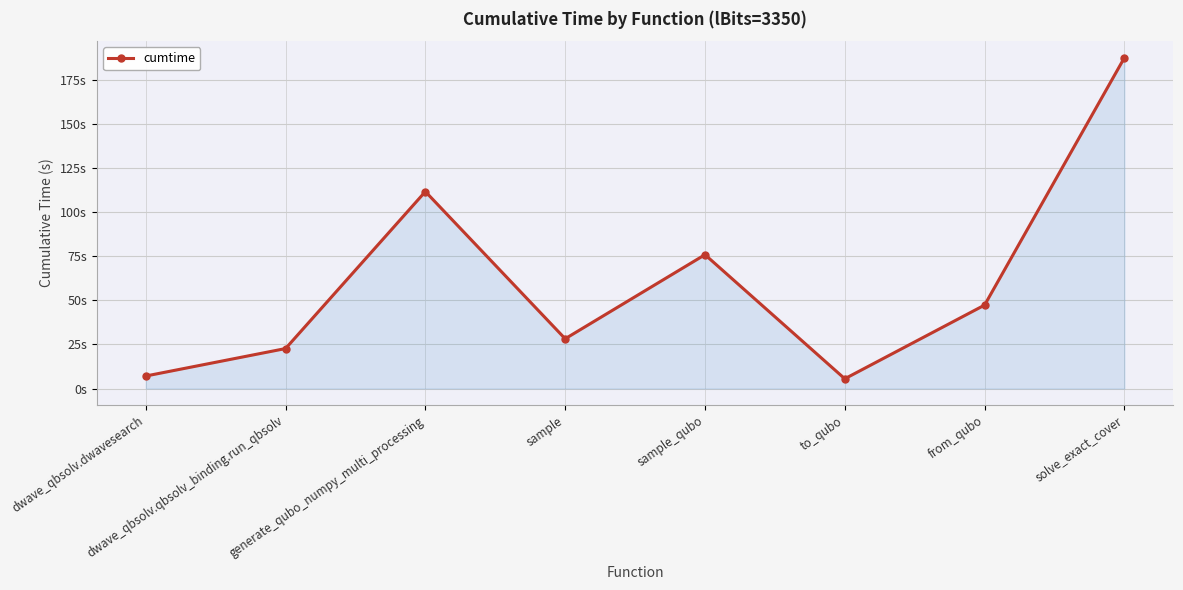

Approximately how many times larger is the value at sample_qubo compared to from_qubo?

1.6